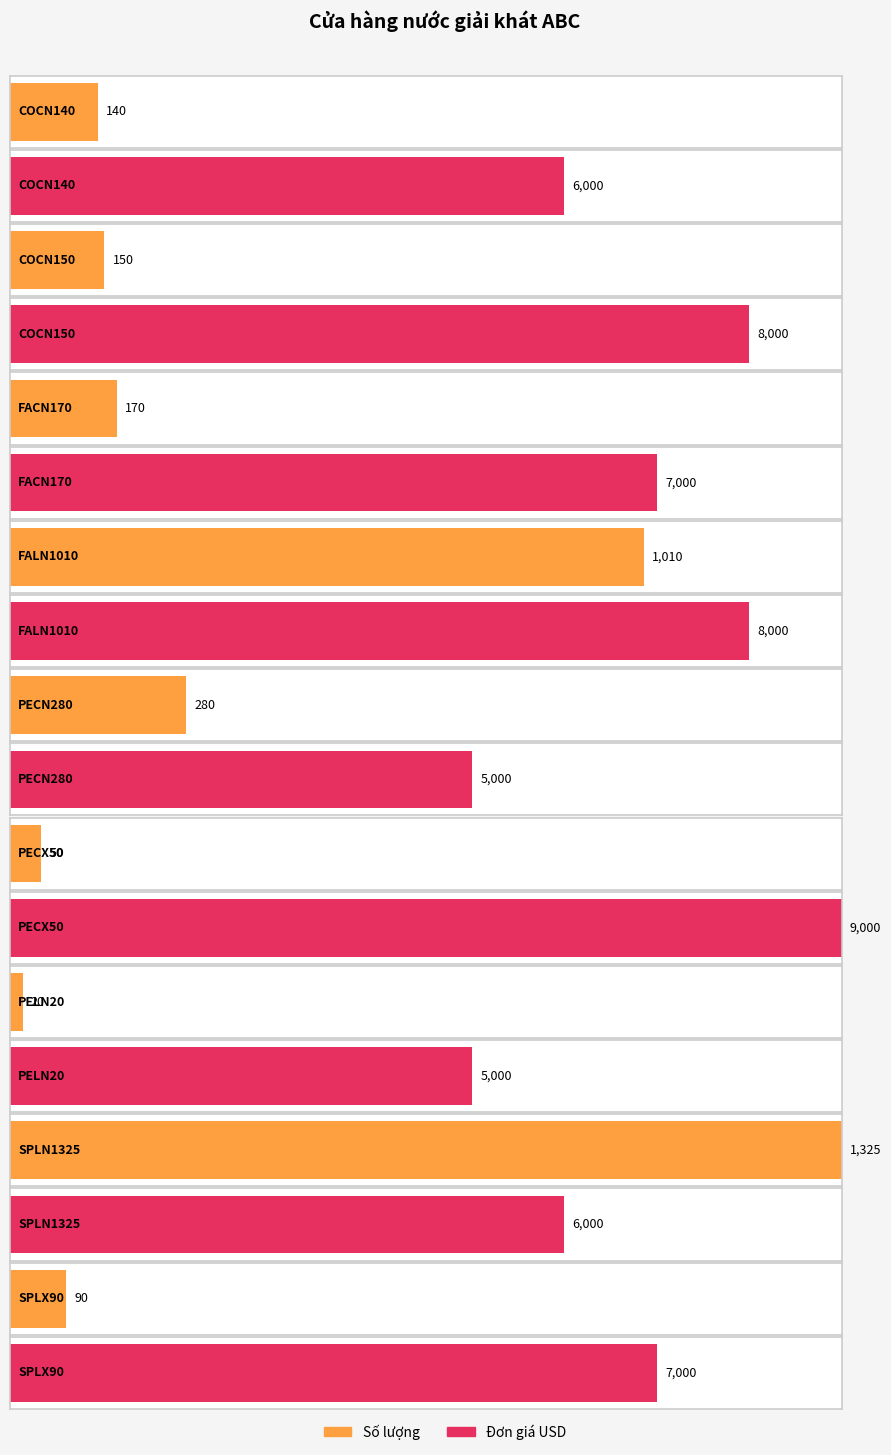

What is the difference between the Đơn giá USD values at PE and FA?

2000